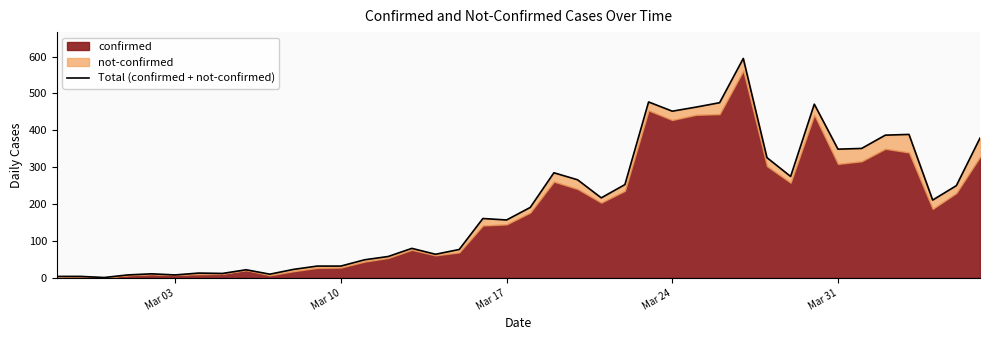

Reading left to right, extract all data points from this chart.

4	4	1	8	11	8	13	12	22	10	23	32	32	49	58	80	64	77	161	157	191	285	266	217	253	477	452	463	475	595	326	275	471	349	351	387	389	211	250	379